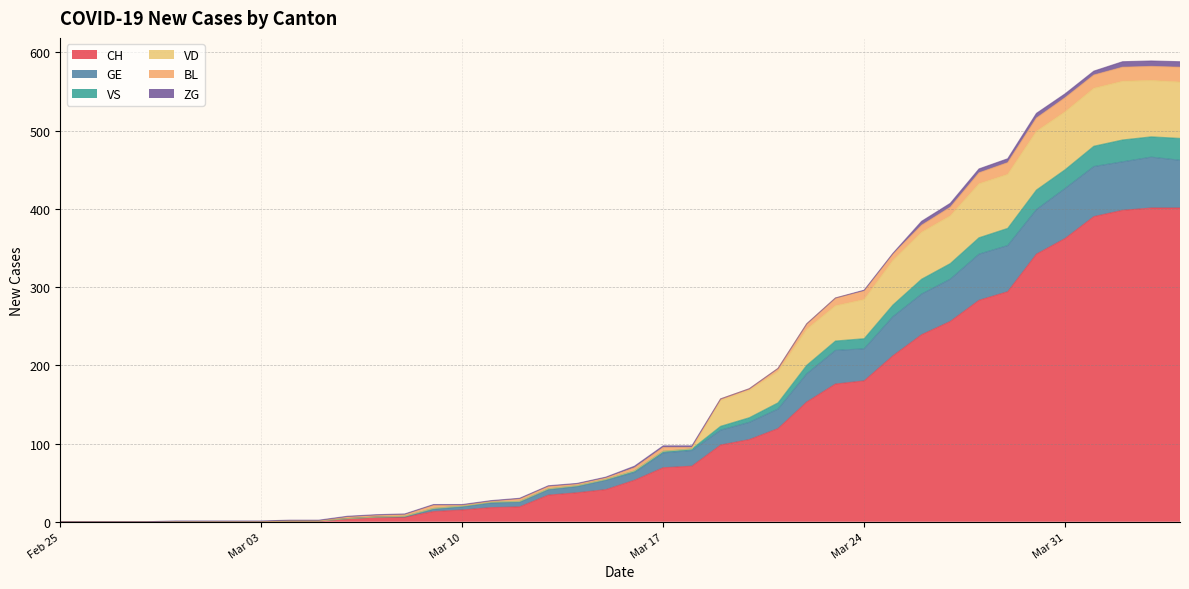

What is the maximum value for CH?

401